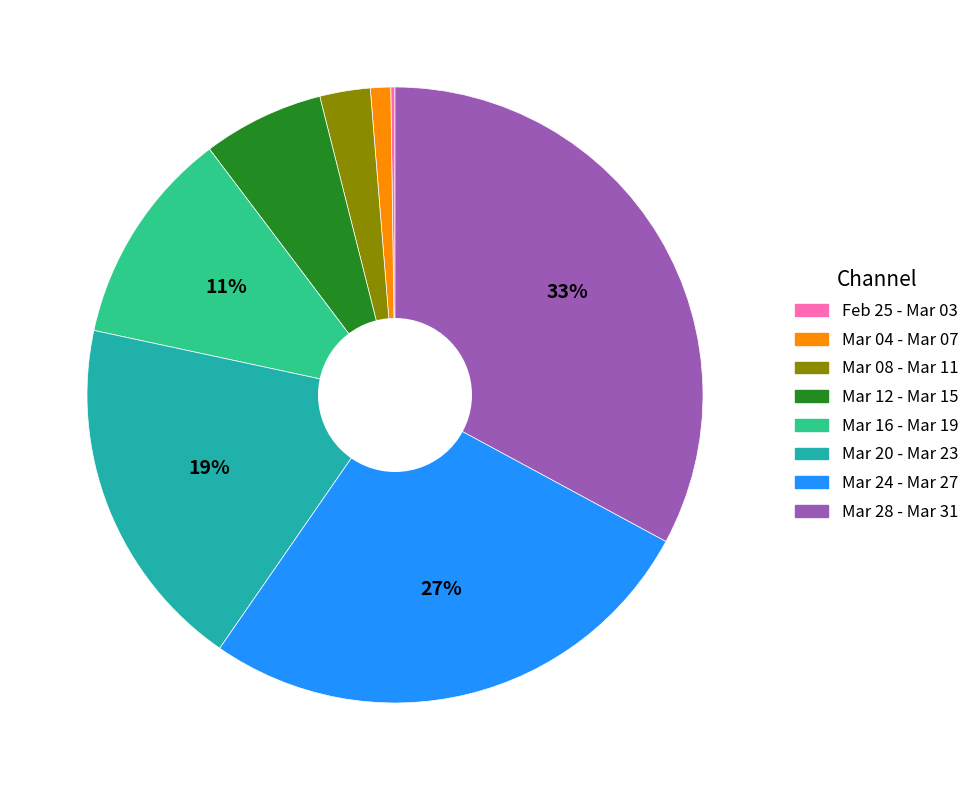

Does any single category account for the majority?

No